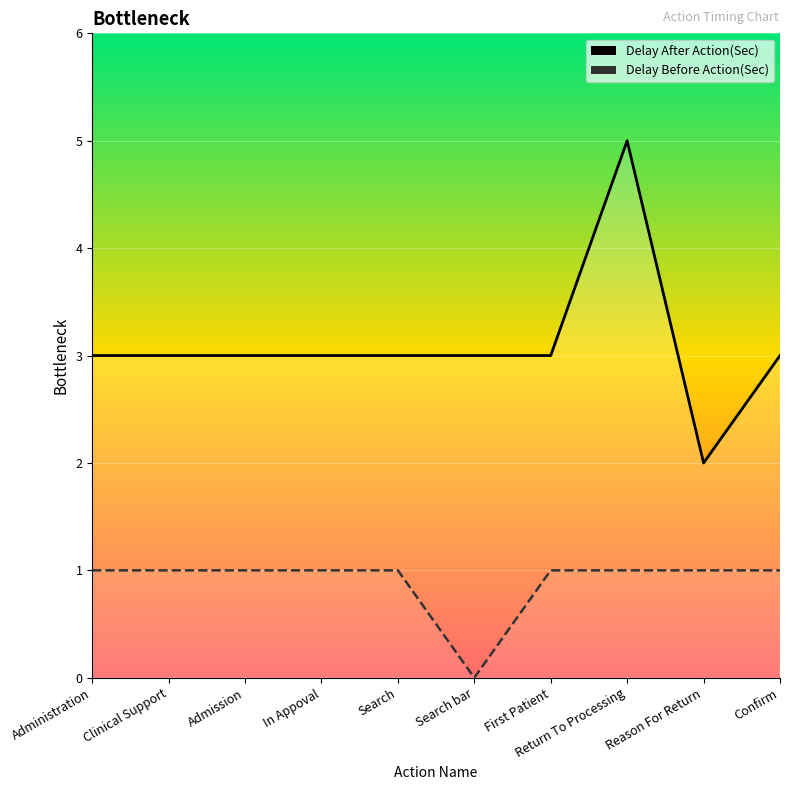

Which has a higher value, Administration or Search?

Administration